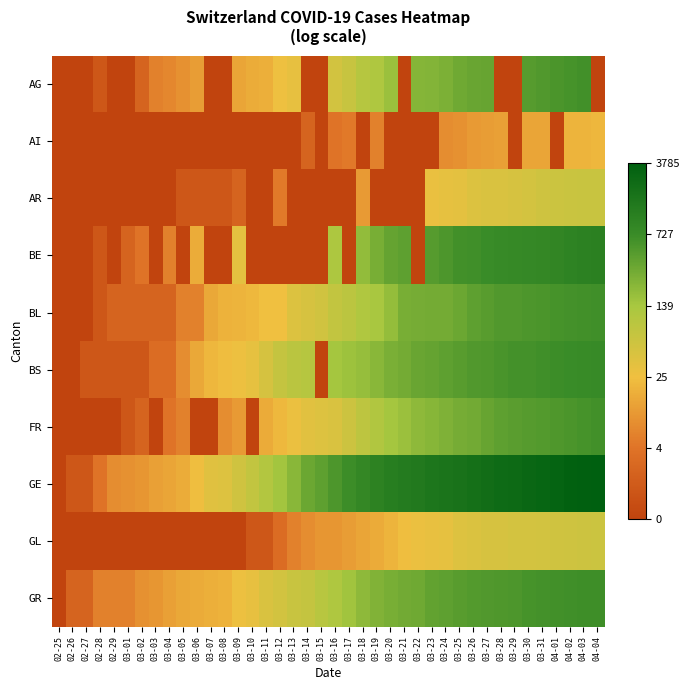

At which category is the sum across all series the highest?

04-03